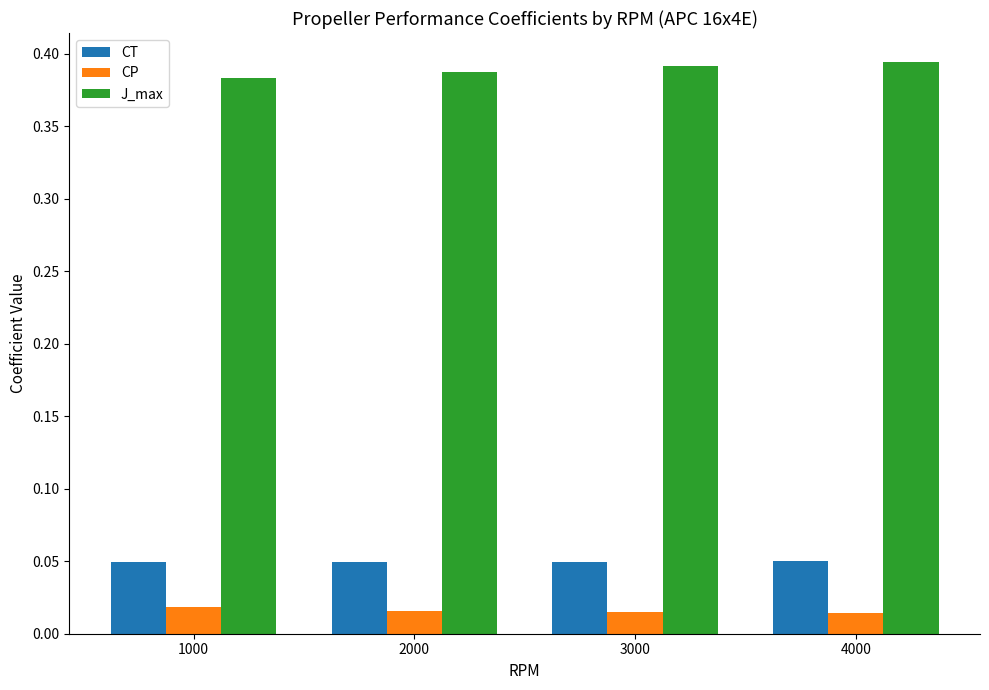

How many bars are there in each group?

3